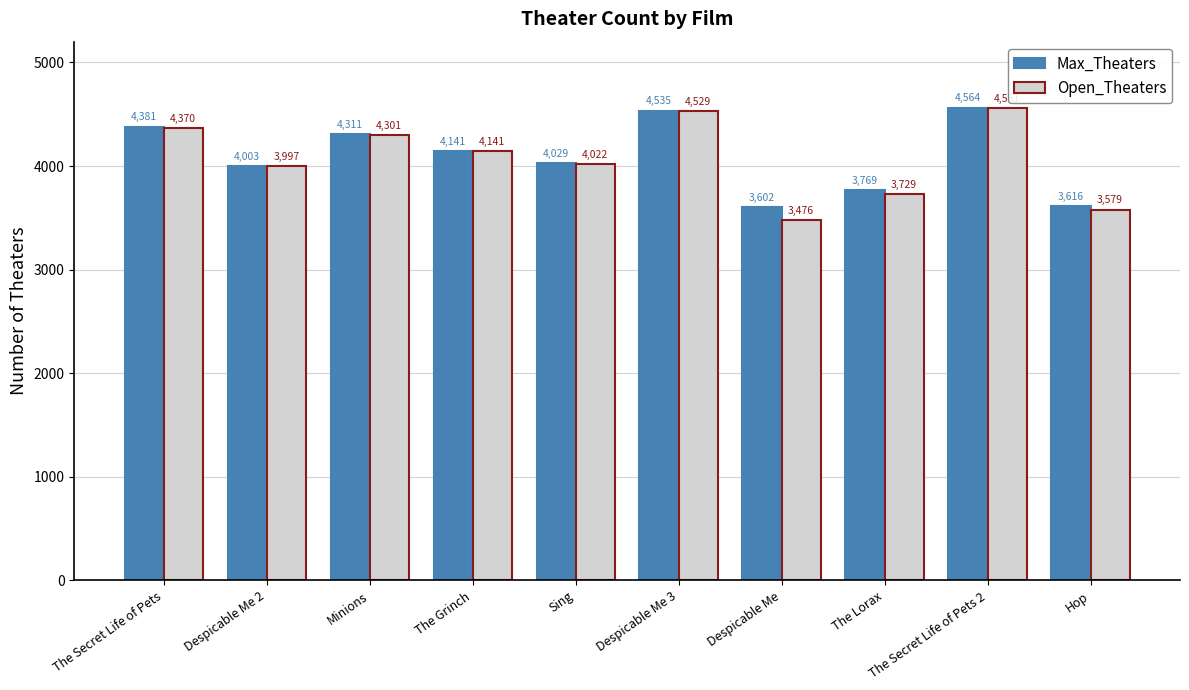

List the series in order of their peak value, highest first.

Max_Theaters, Open_Theaters